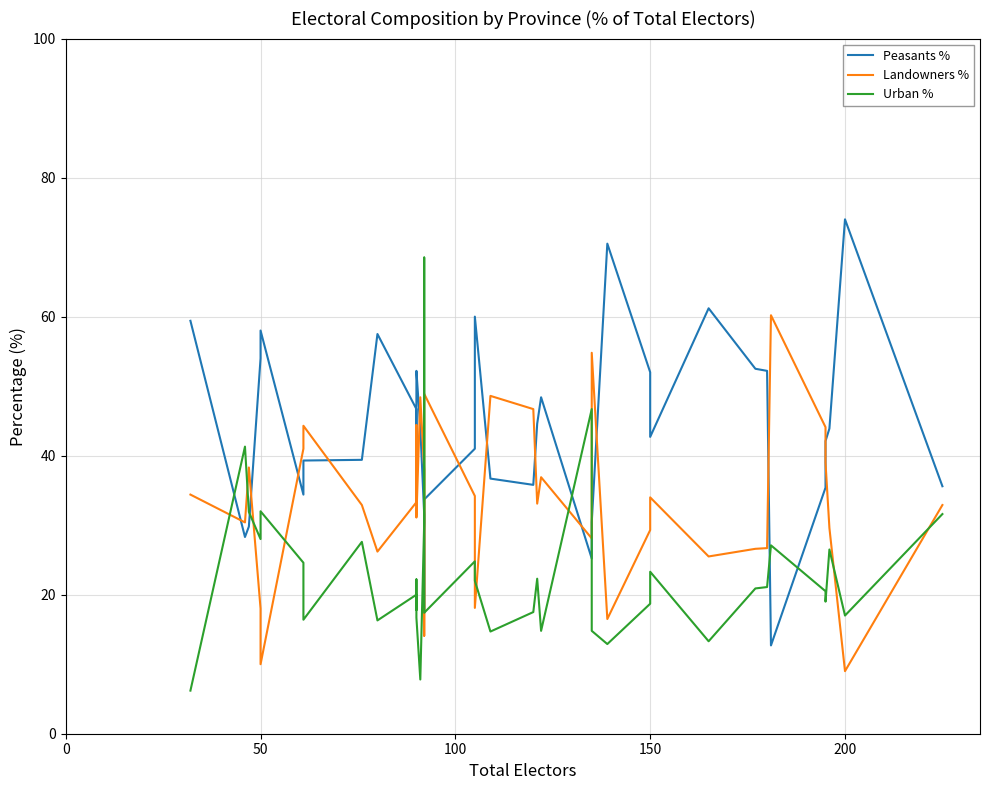

Reading left to right, list all the values displayed in this chart.

Peasants %: 59.4	28.3	29.8	54.0	58.0	34.4	39.3	39.4	57.5	46.7	43.3	34.4	34.4	48.9	52.2	44.0	31.5	17.4	28.2	33.7	41.0	60.0	36.7	35.8	44.6	48.4	25.2	30.4	70.5	52.0	42.7	61.2	52.5	52.2	12.7	35.4	42.1	43.9	74.0	35.6
Landowners %: 34.4	30.4	38.3	18.0	10.0	41.0	44.3	32.9	26.2	33.3	32.9	43.3	44.4	32.2	31.1	48.4	38.0	14.1	19.6	48.9	34.2	18.1	48.6	46.7	33.1	36.9	28.1	54.8	16.5	29.3	34.0	25.5	26.6	26.7	60.2	44.1	39.0	29.6	9.0	32.9
Urban %: 6.2	41.3	31.9	28.0	32.0	24.6	16.4	27.6	16.3	20.0	17.8	22.2	21.1	18.9	16.7	7.8	30.4	68.5	52.2	17.4	24.8	22.0	14.7	17.5	22.3	14.8	46.7	14.8	12.9	18.7	23.3	13.3	20.9	21.1	27.1	20.5	19.0	26.5	17.0	31.6